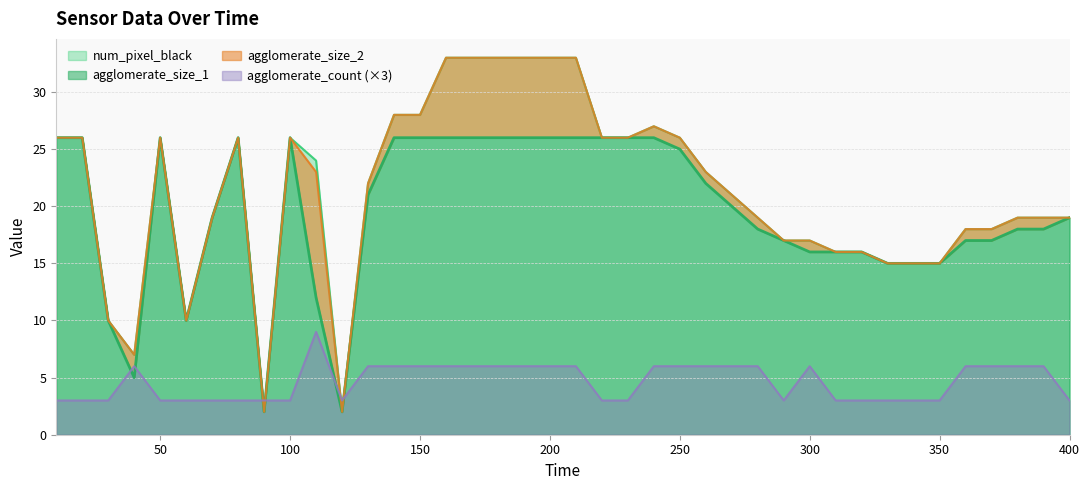

Where is the first local maximum for num_pixel_black?

50